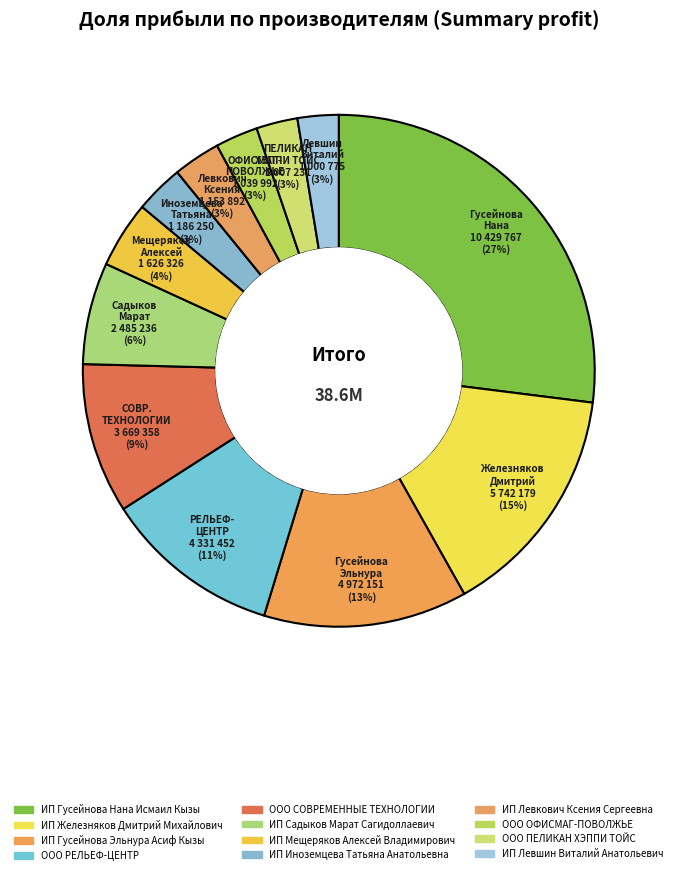

What percentage is NOT represented by ИП Левшин Виталий Анатольевич?

97.4%